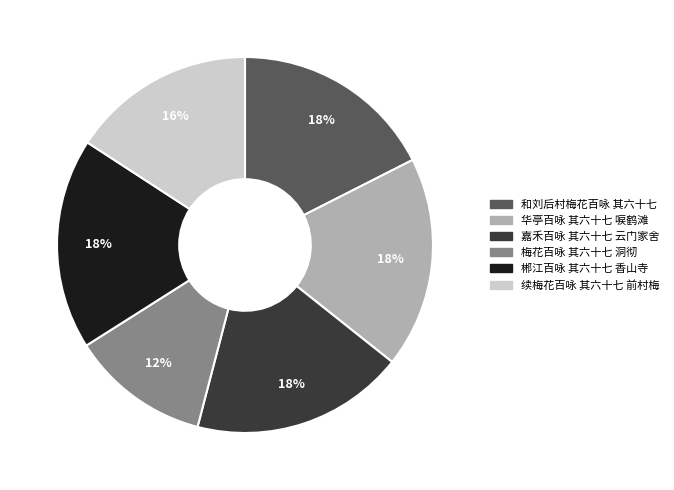

Combined, do 嘉禾百咏 其六十七 云门家舍 and 梅花百咏 其六十七 洞彻 account for over 50%?

No